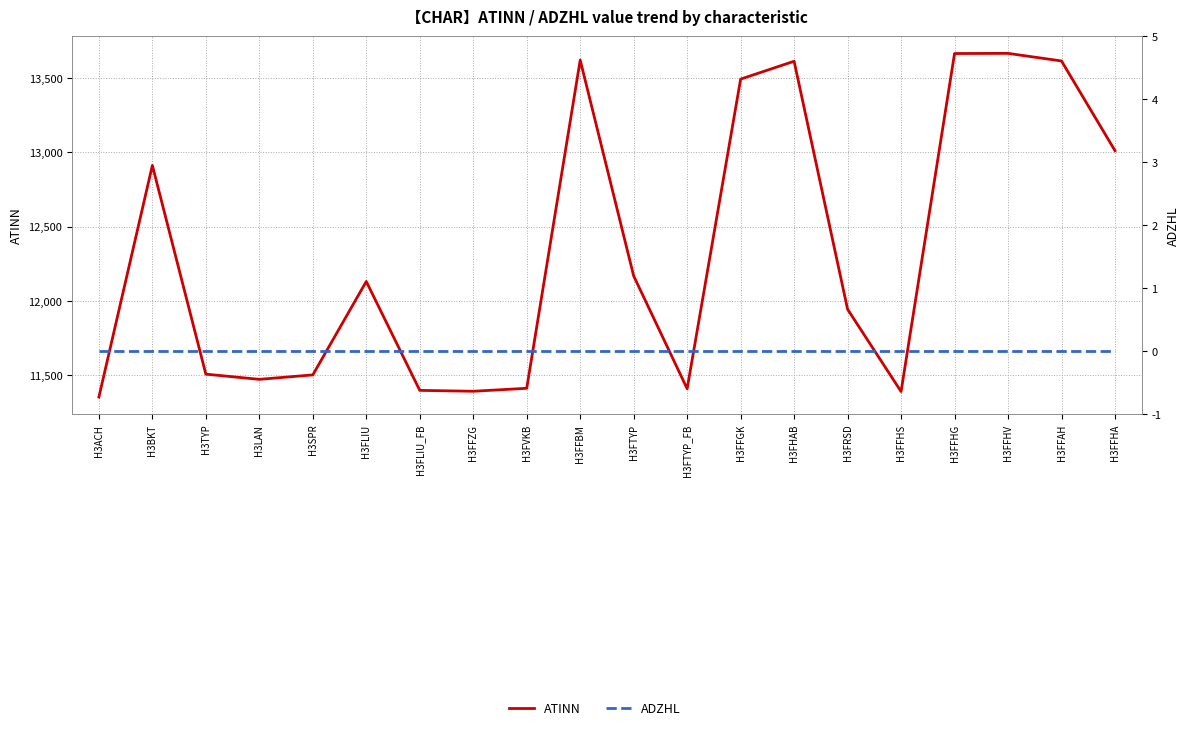

What is the sum of all ATINN values?

246689